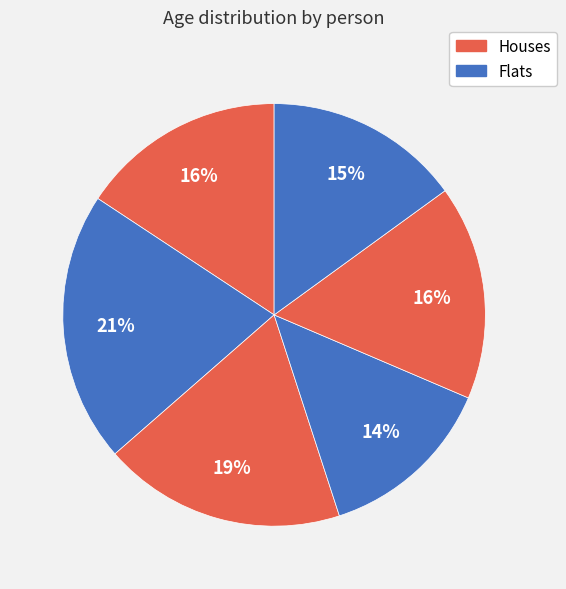

How many slices are in this pie chart?

6